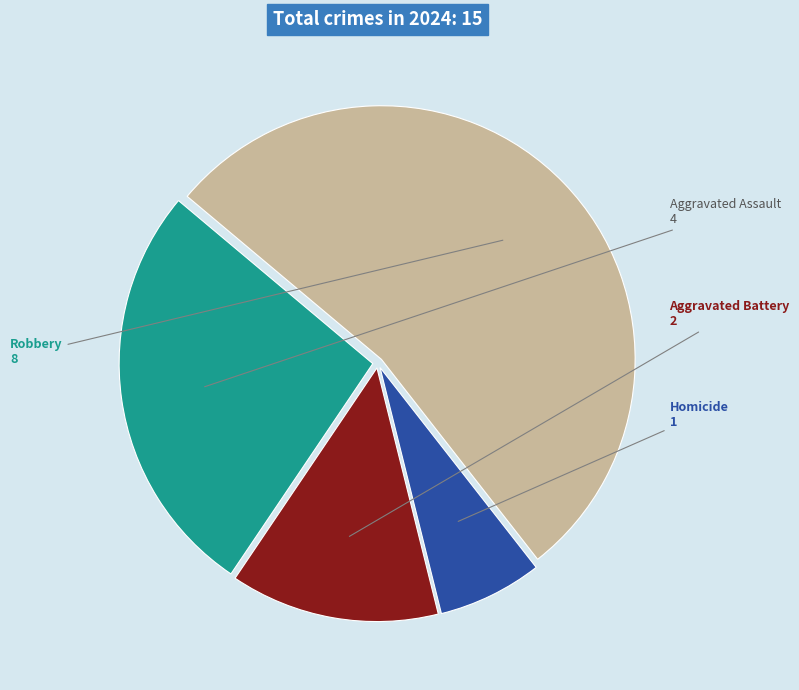

Do Homicide and Aggravated Assault together represent more than half of the pie?

No